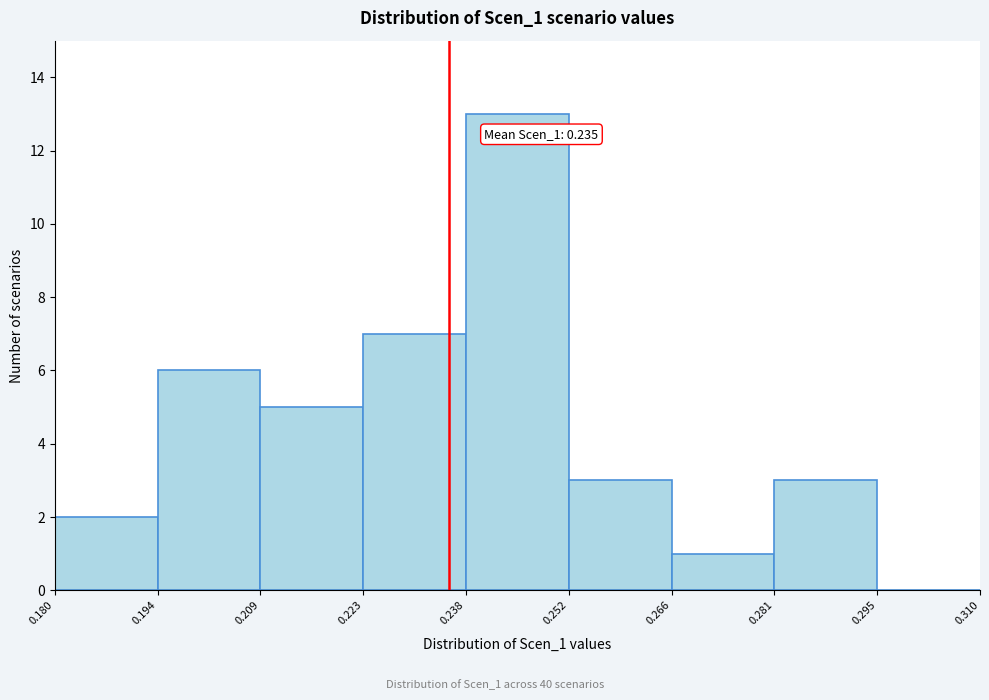

Which range on the x-axis has the tallest bar?

0.238 to 0.252